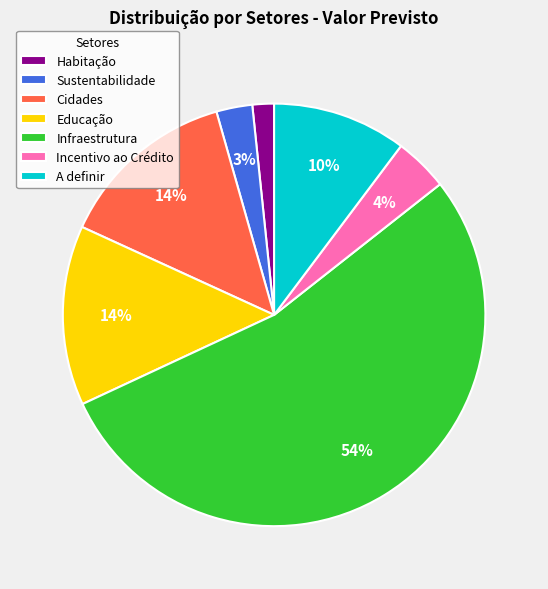

Is it true that Cidades is 23% of the pie?

False